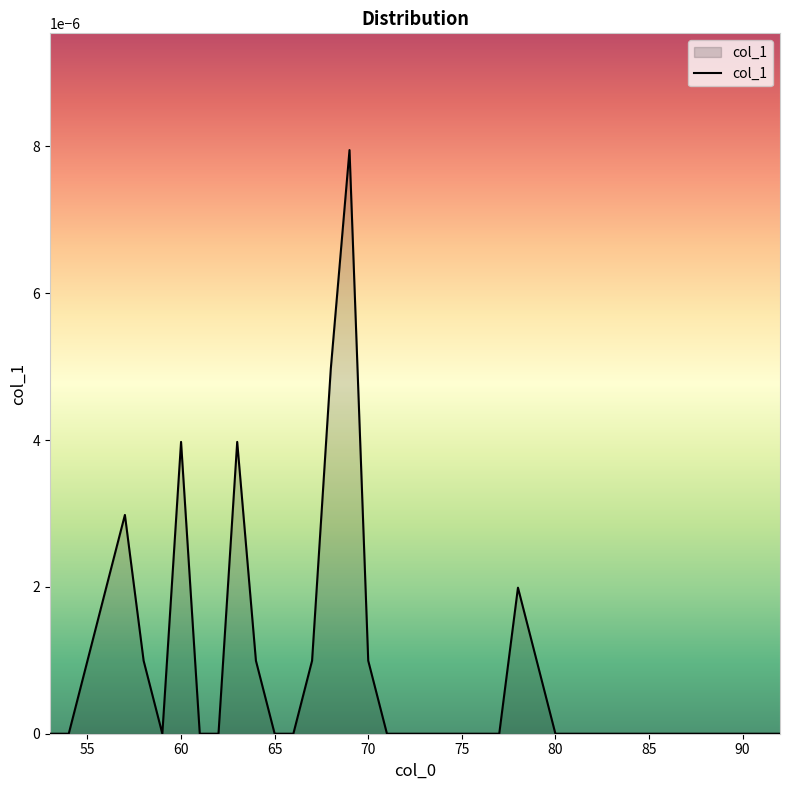

List the labels in order of value, smallest first.

53, 54, 59, 61, 62, 65, 66, 71, 72, 73, 74, 75, 76, 77, 80, 81, 82, 83, 84, 85, 86, 87, 88, 89, 90, 91, 92, 55, 58, 64, 67, 70, 79, 56, 78, 57, 60, 63, 68, 69